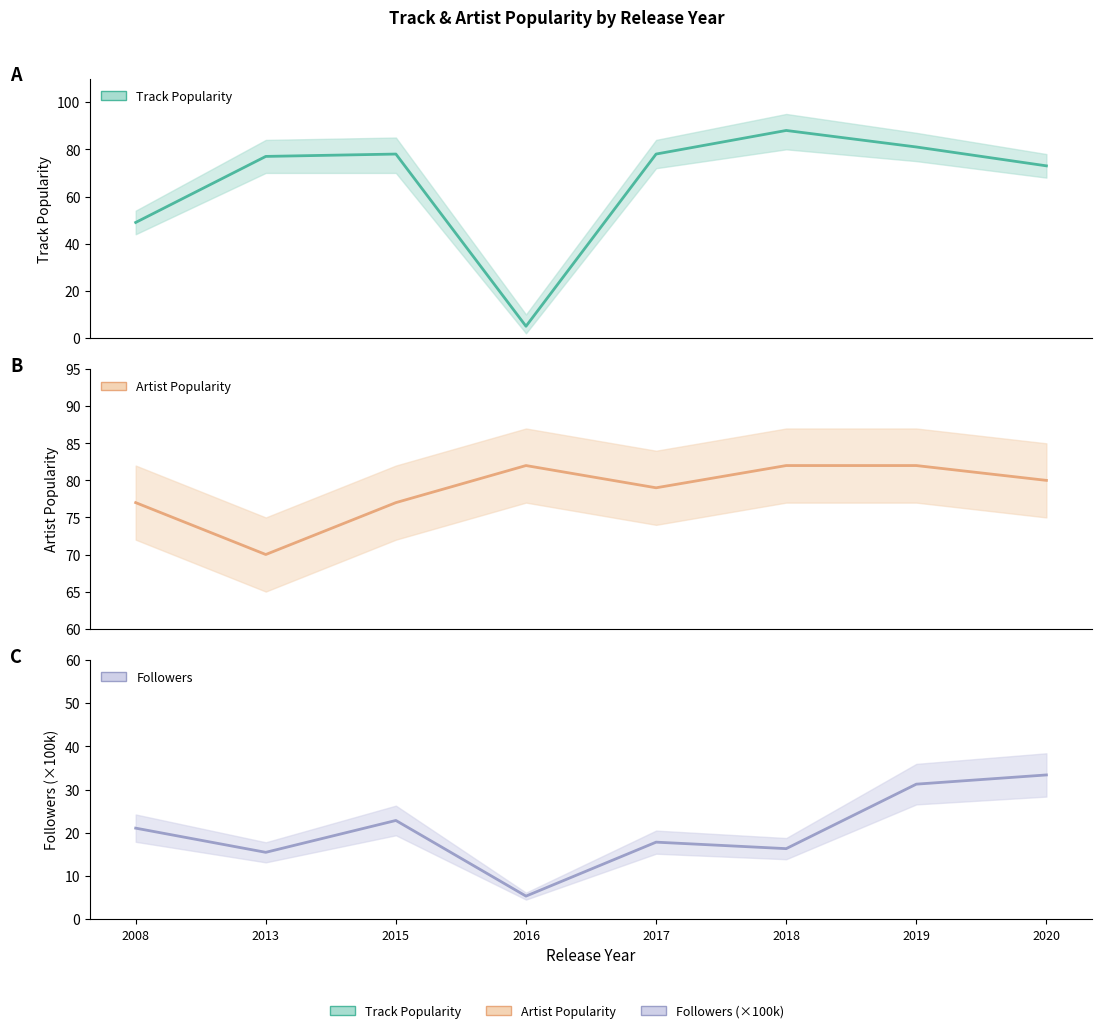

Which category has the highest value in the Followers series?

2020